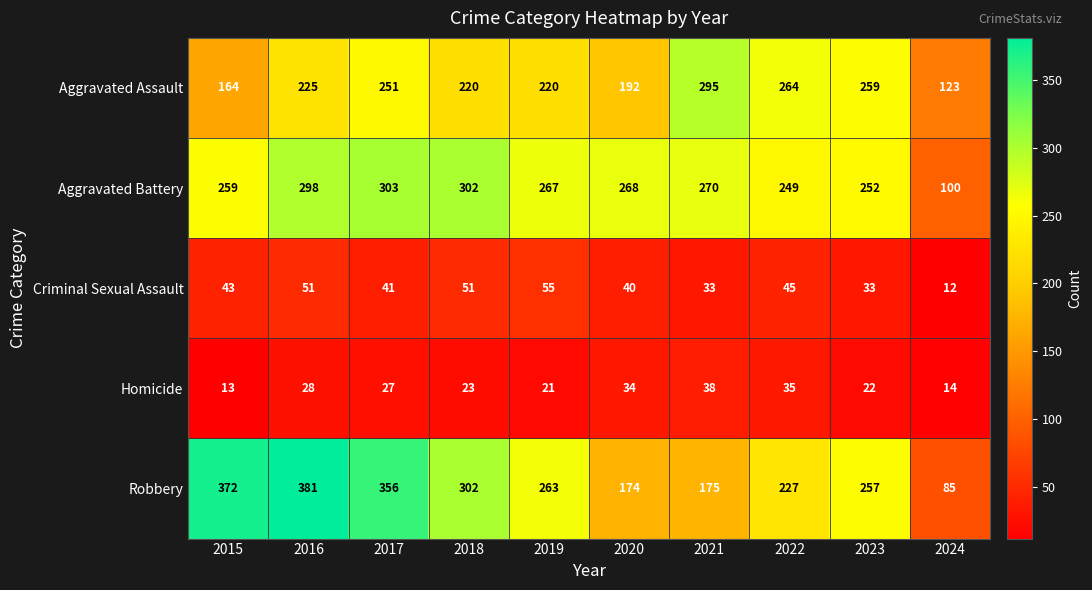

What is the approximate value of Homicide at 2021, to the nearest 10?

40